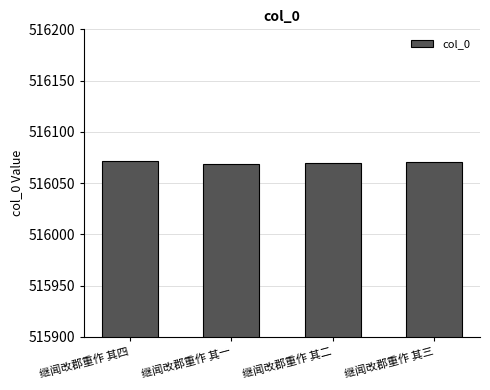

What is the sum of the values at 继闻改郡重作 其四 and 继闻改郡重作 其二?

1032142